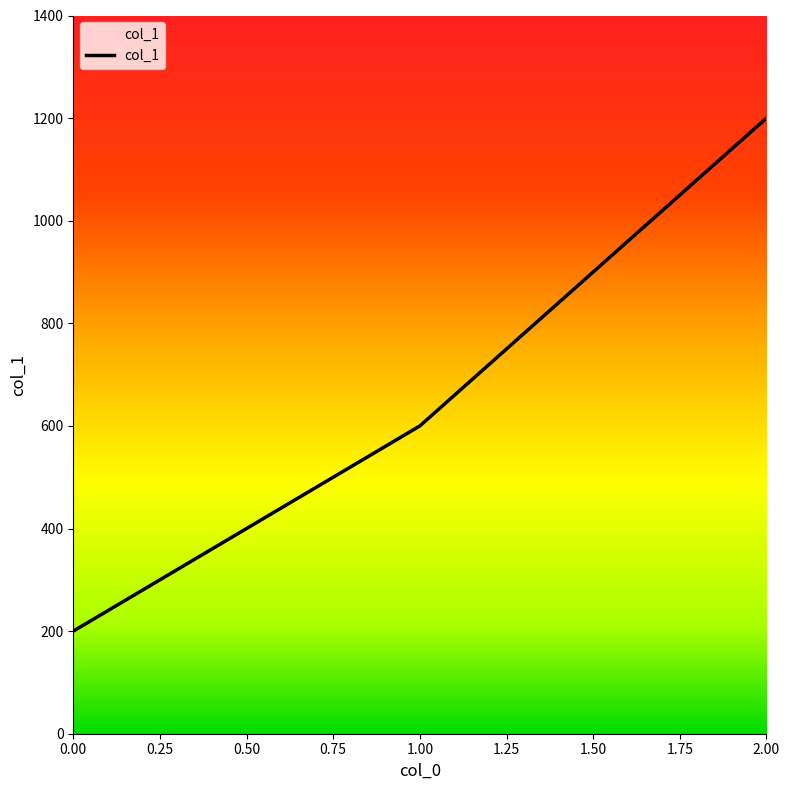

Which category has the highest value across all series?

2.00